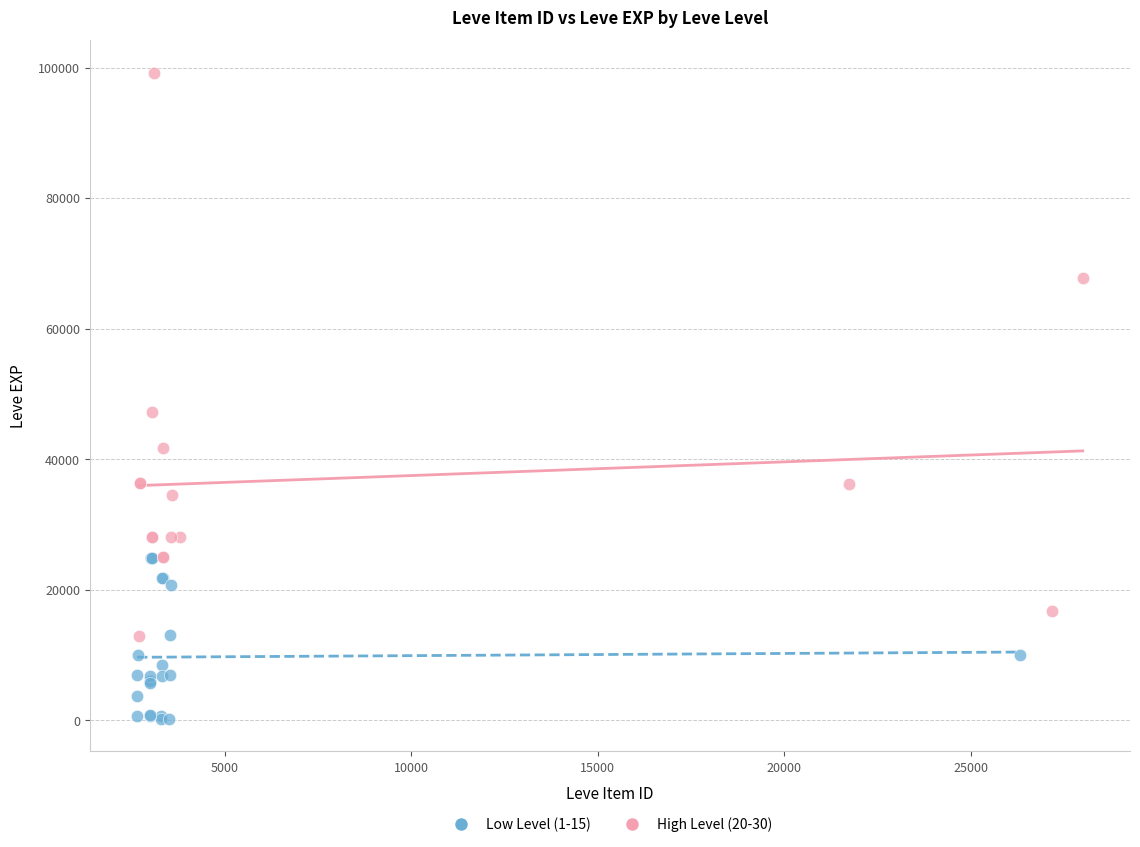

Which series has the largest Y range (max minus min)?

High Level (20-30)